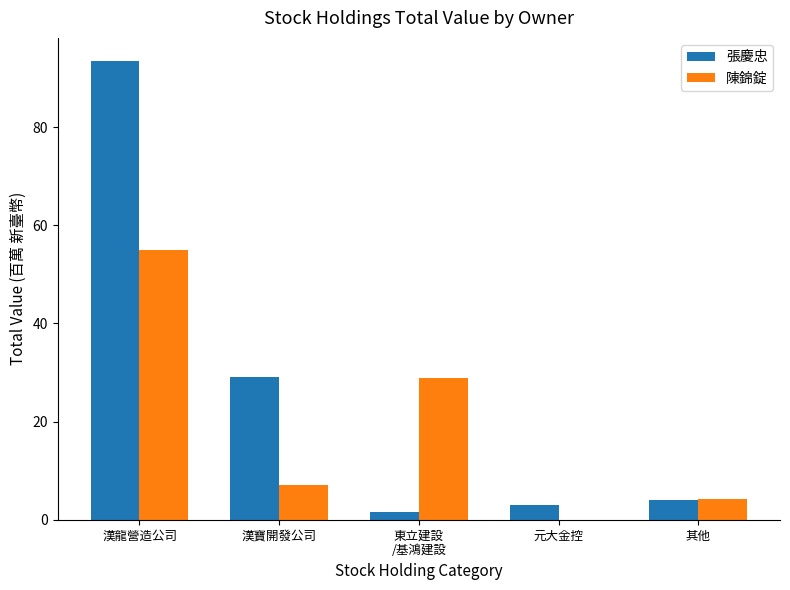

How many distinct data groups are displayed?

2